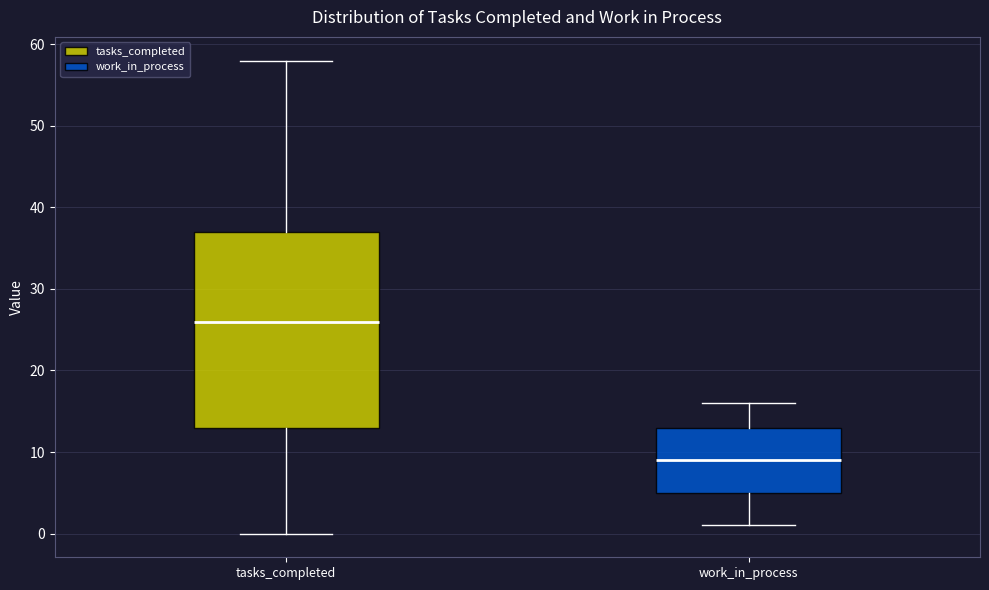

Which box has the highest median line?

tasks_completed